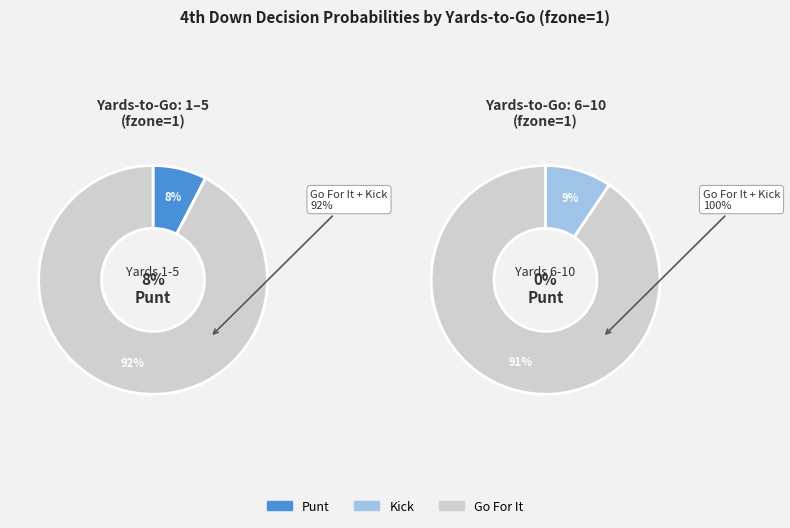

Is it true that 6 is 12% of the pie?

False